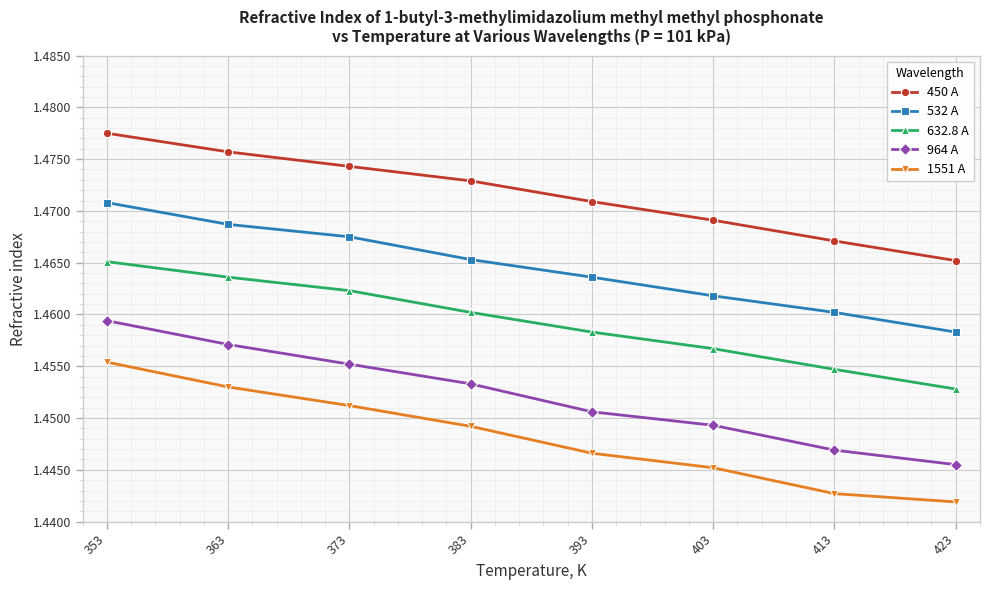

Does the chart display data point markers on the line(s)?

Yes